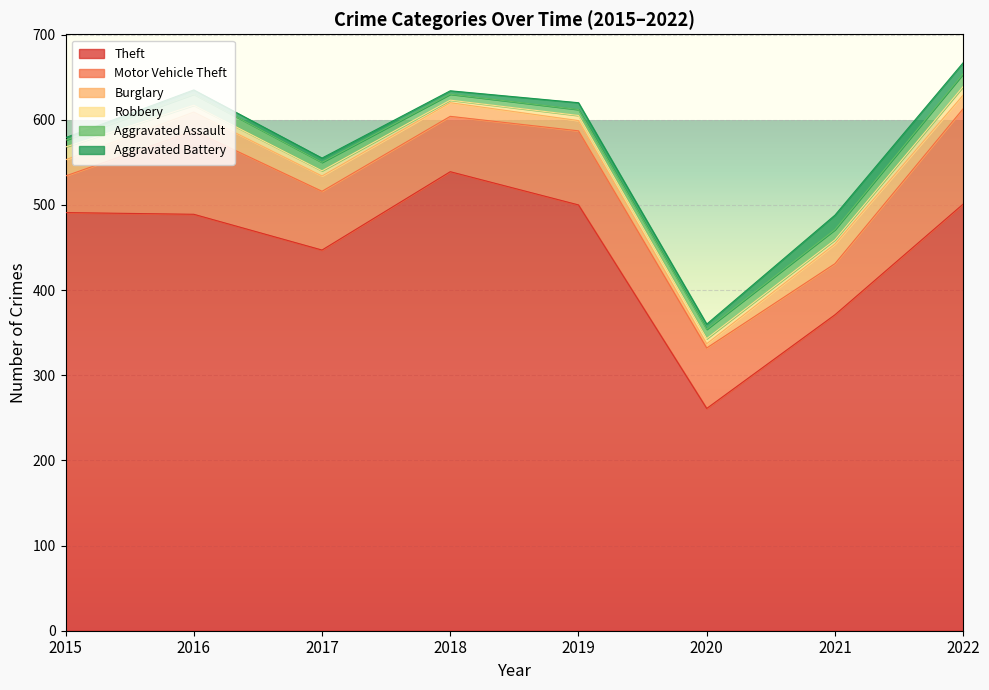

What are all the series names shown in the legend?

Theft, Motor Vehicle Theft, Burglary, Robbery, Aggravated Assault, Aggravated Battery